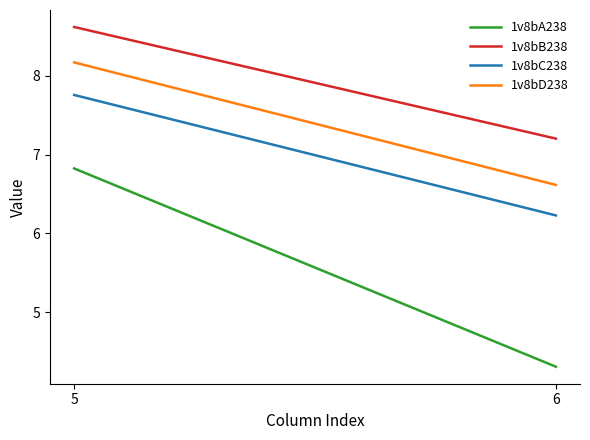

What is the difference between the maximum and minimum values in the 1v8bD238 series?

1.6